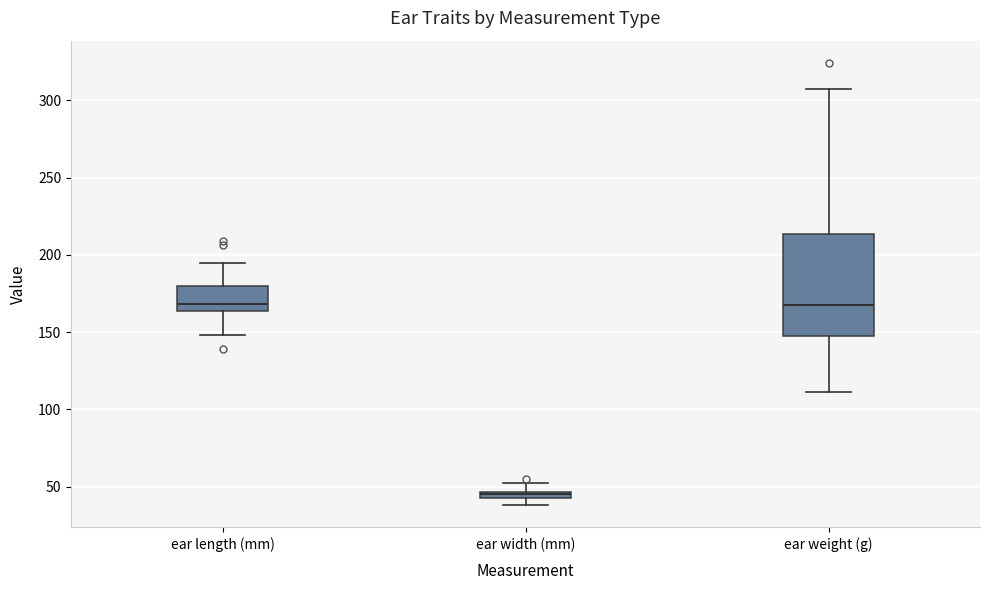

Where is the upper edge of the box for ear width (mm) on the y-axis? The values are not printed on the chart, so give them approximately, as read against the axis.

45